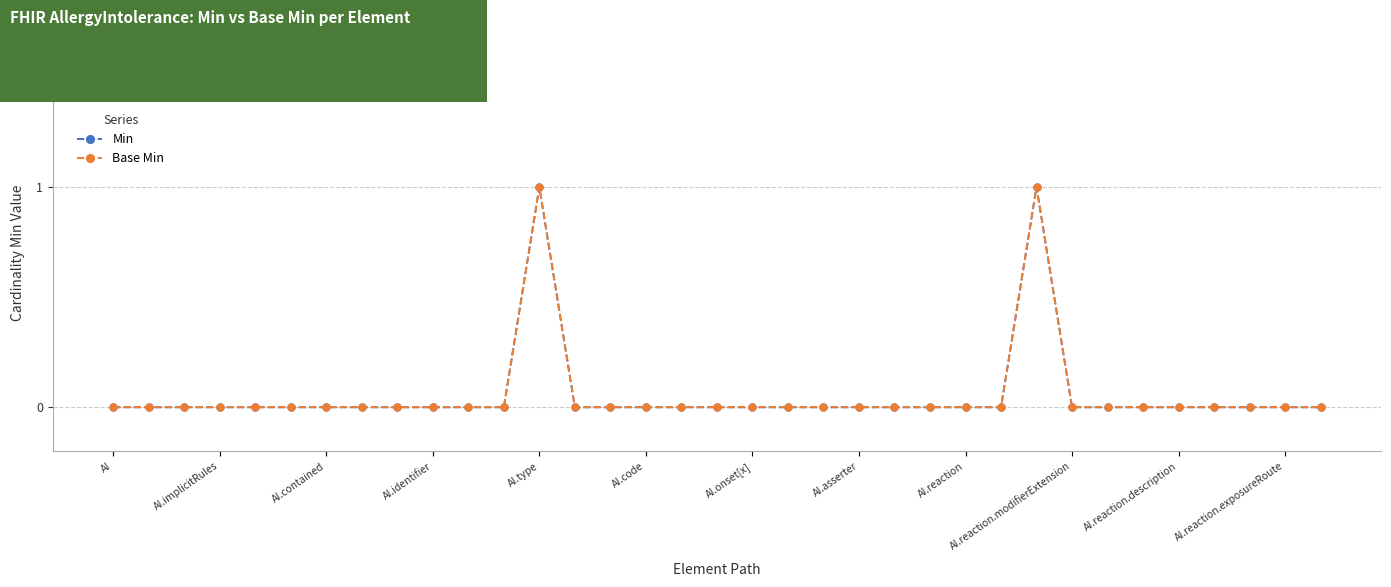

Reading left to right, extract all data points from this chart.

Min: 0	0	0	0	0	0	0	0	0	0	0	0	1	0	0	0	0	0	0	0	0	0	0	0	0	0	1	0	0	0	0	0	0	0	0
Base Min: 0	0	0	0	0	0	0	0	0	0	0	0	1	0	0	0	0	0	0	0	0	0	0	0	0	0	1	0	0	0	0	0	0	0	0